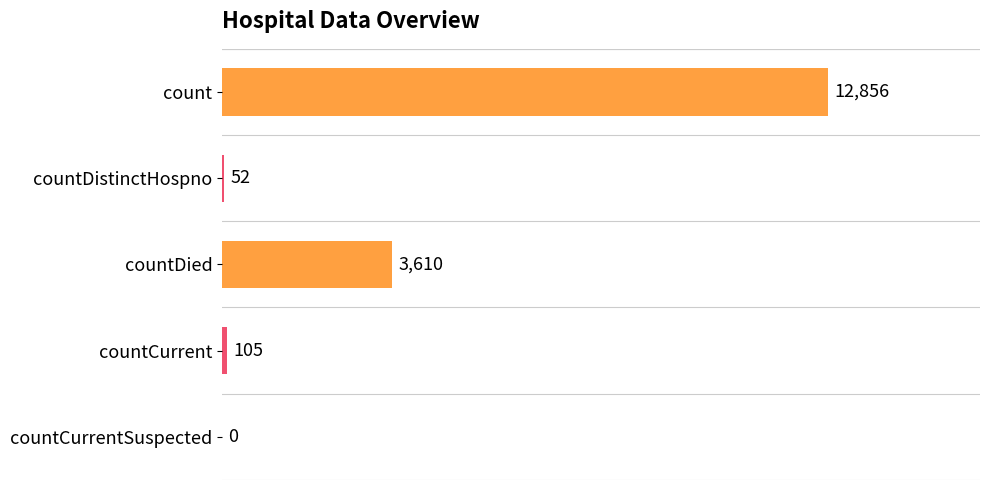

Between countCurrentSuspected and countDied, which is larger?

countDied